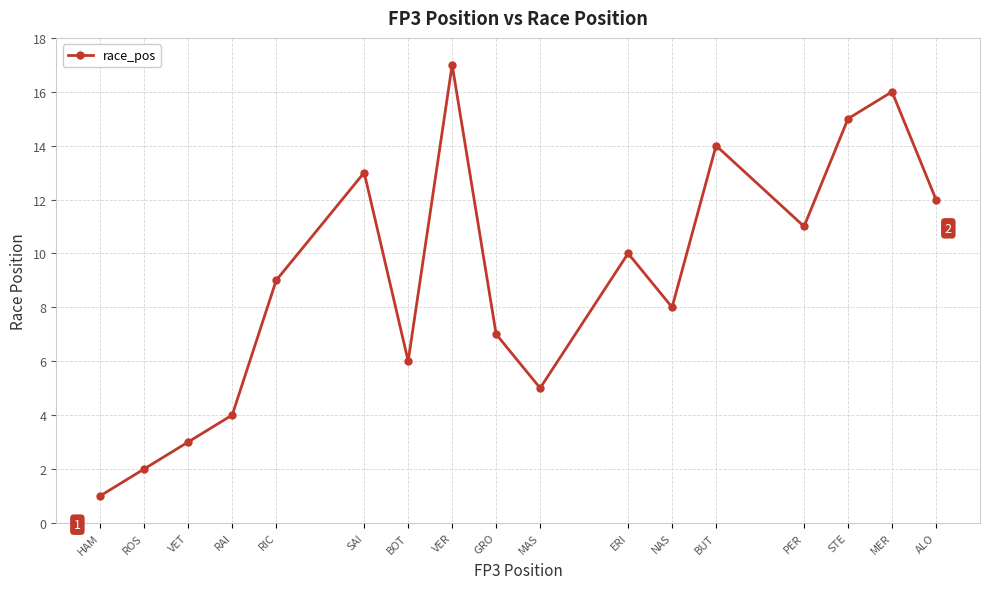

What is the average value?

9